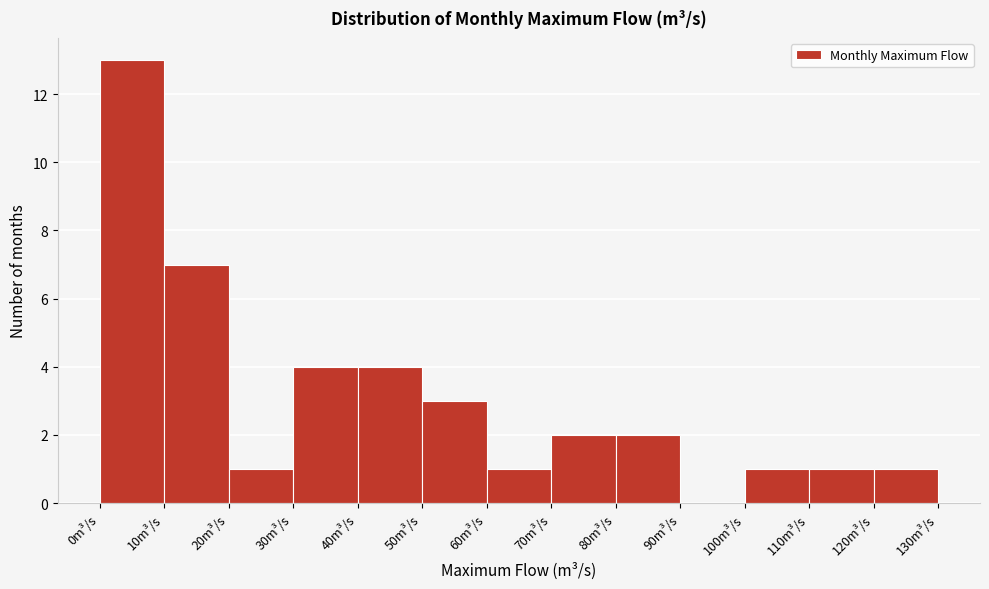

Reading left to right, list every bar in this chart as the range it spans on the x-axis followed by its height. The values are not printed on the chart, so give them approximately, as read against the axis.

0 to 10: 13
10 to 20: 7
20 to 30: 1
30 to 40: 4
40 to 50: 4
50 to 60: 3
60 to 70: 1
70 to 80: 2
80 to 90: 2
90 to 100: 0
100 to 110: 1
110 to 120: 1
120 to 130: 1